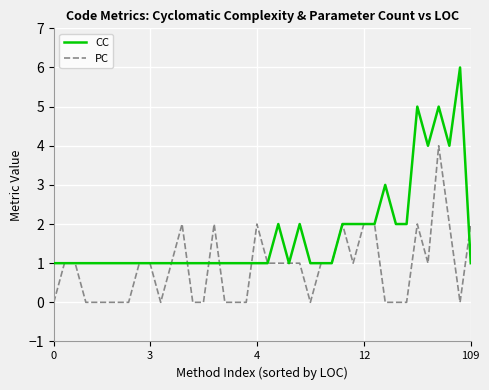

Which series has the largest total across all categories?

CC